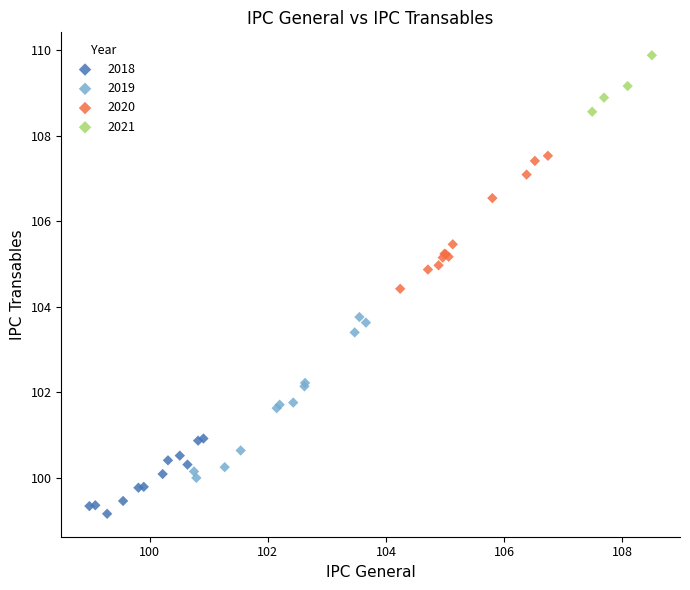

Which series reaches the minimum Y coordinate?

2018